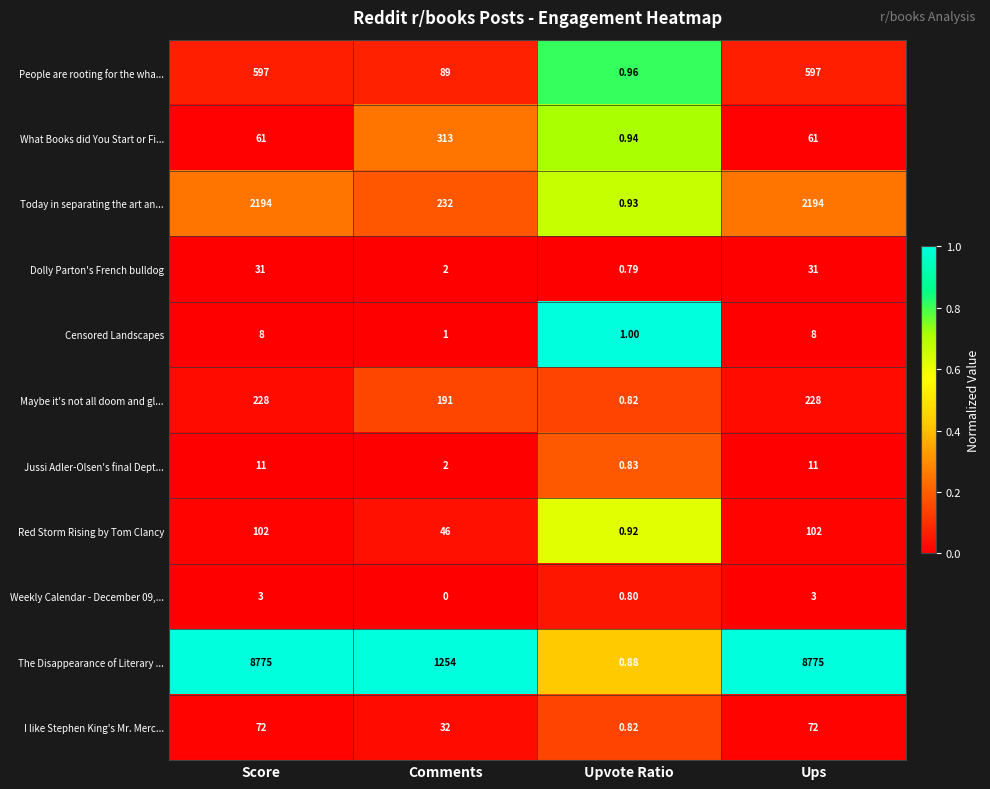

Which category has the lowest value across all series?

Comments